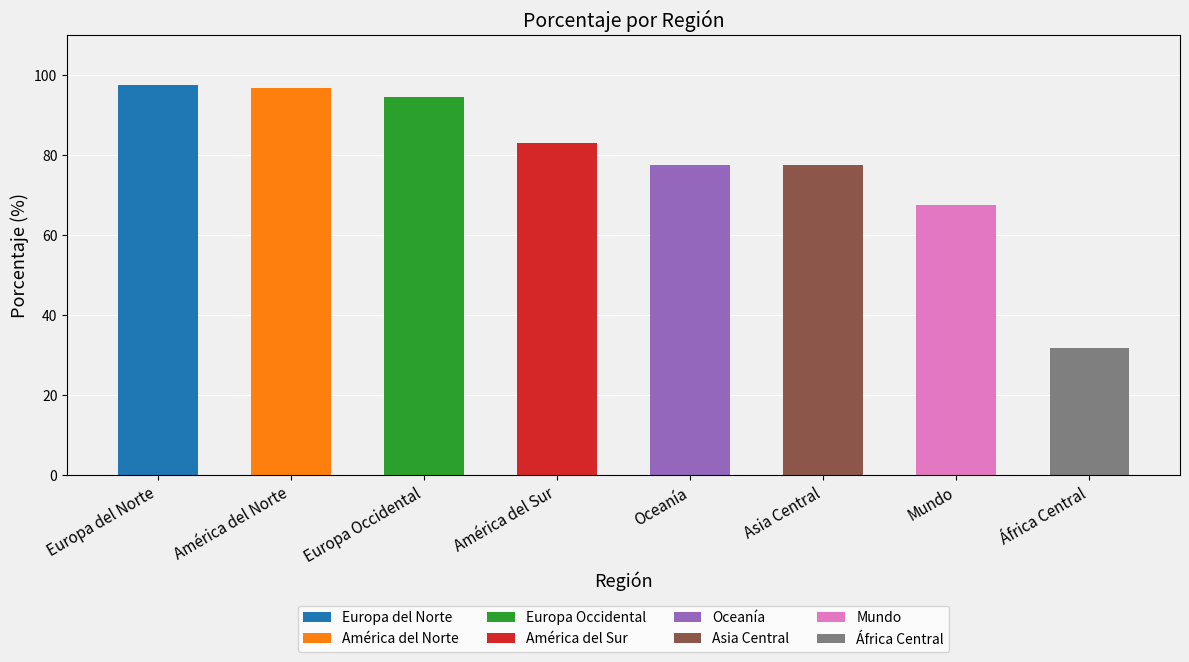

Reading right to left, transcribe all the data shown in this chart.

África Central=31.8	Mundo=67.5	Asia Central=77.5	Oceanía=77.6	América del Sur=83.1	Europa Occidental=94.6	América del Norte=96.9	Europa del Norte=97.5